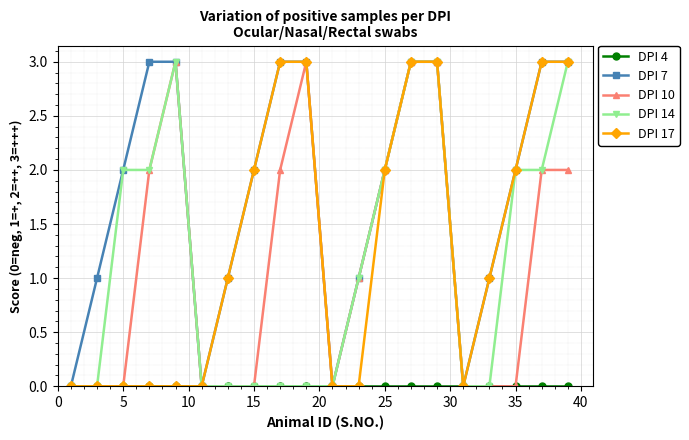

How many interior local valleys does the DPI 7 series have?

3